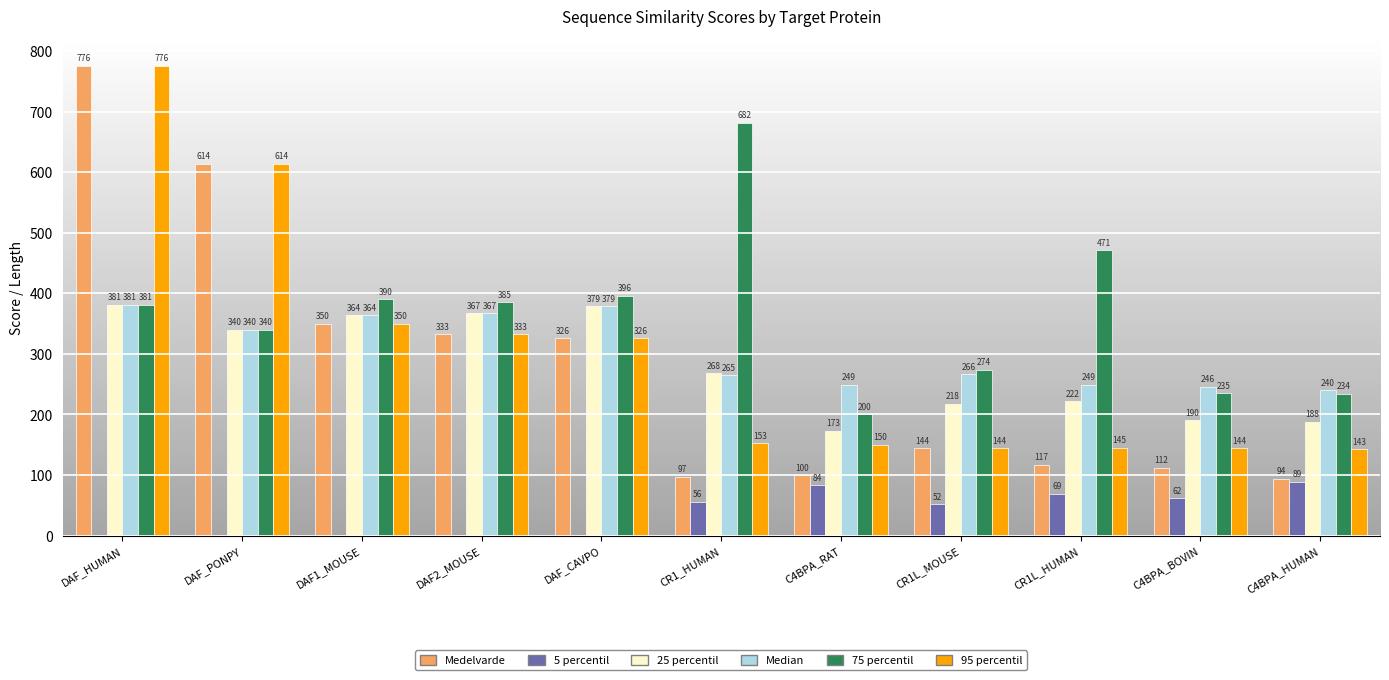

What is the total value across all series at DAF_PONPY?

2248.0